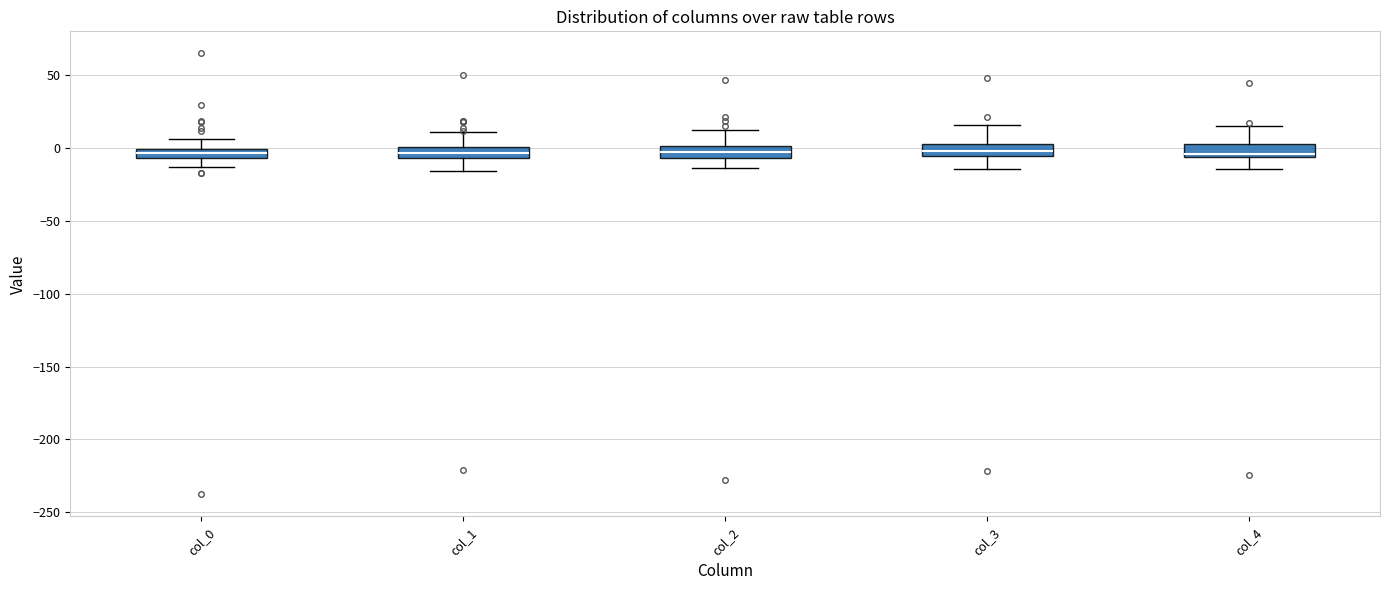

Where does the upper whisker of the box for col_1 end on the y-axis? The values are not printed on the chart, so give them approximately, as read against the axis.

10